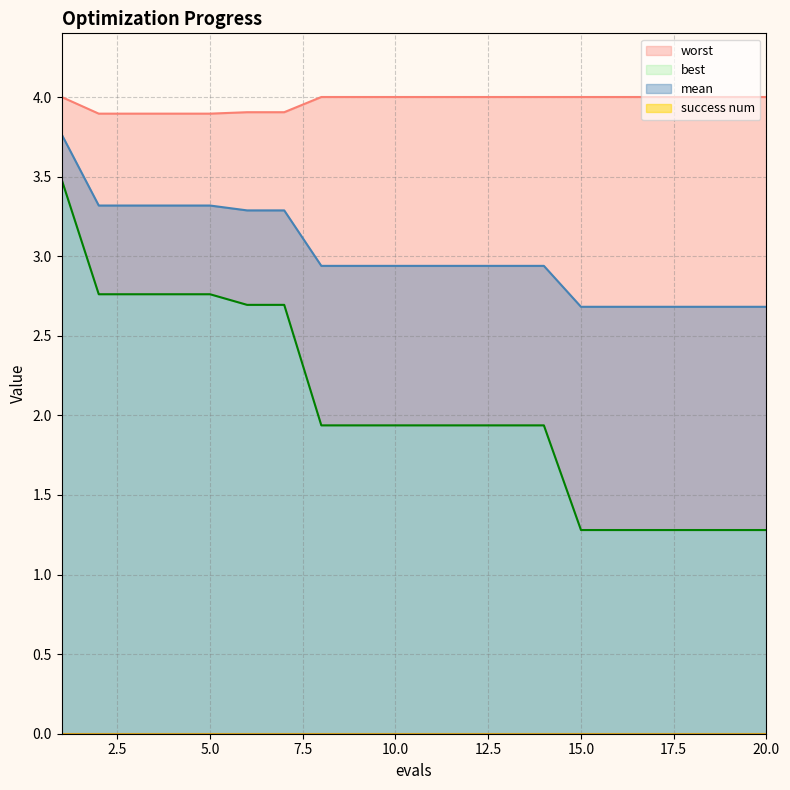

Which has a higher value, 10 or 7?

7